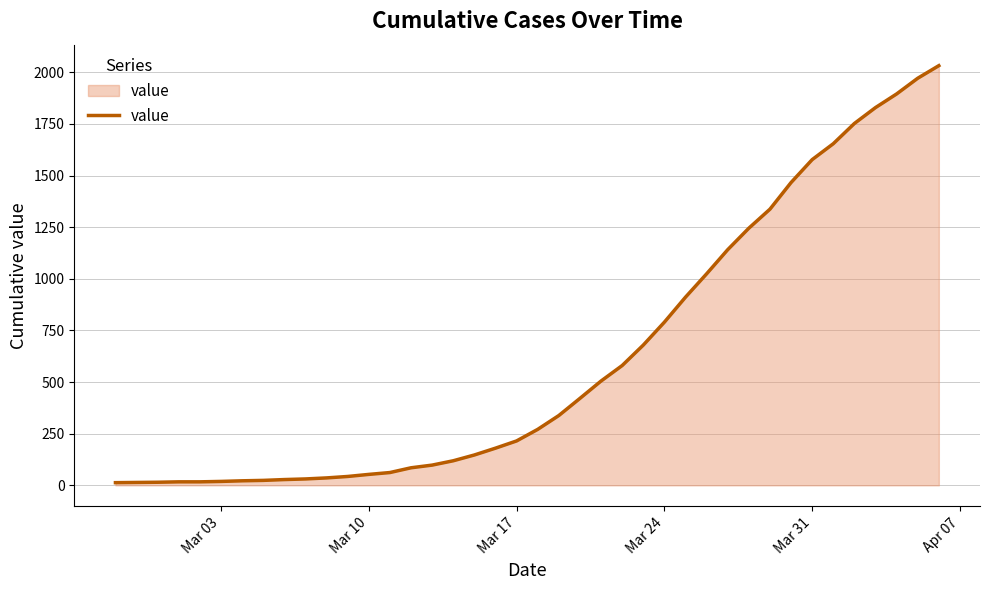

What is the greatest value displayed?

2032